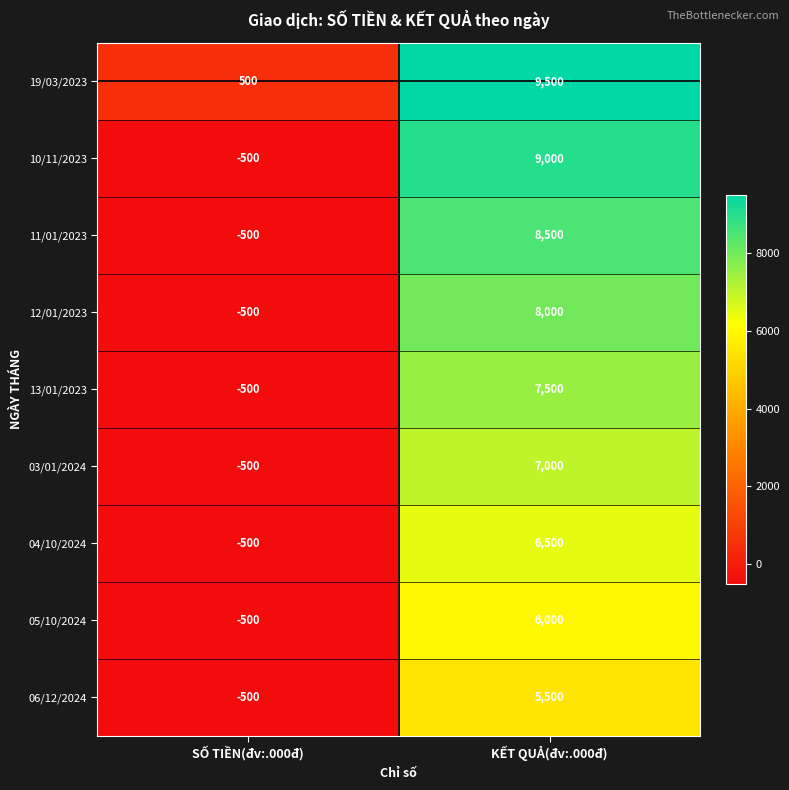

Reading left to right, what are all the values shown in this chart?

19/03/2023: SỐ TIỀN(đv:.000đ)=500	KẾT QUẢ(đv:.000đ)=9500
10/11/2023: SỐ TIỀN(đv:.000đ)=-500	KẾT QUẢ(đv:.000đ)=9000
11/01/2023: SỐ TIỀN(đv:.000đ)=-500	KẾT QUẢ(đv:.000đ)=8500
12/01/2023: SỐ TIỀN(đv:.000đ)=-500	KẾT QUẢ(đv:.000đ)=8000
13/01/2023: SỐ TIỀN(đv:.000đ)=-500	KẾT QUẢ(đv:.000đ)=7500
03/01/2024: SỐ TIỀN(đv:.000đ)=-500	KẾT QUẢ(đv:.000đ)=7000
04/10/2024: SỐ TIỀN(đv:.000đ)=-500	KẾT QUẢ(đv:.000đ)=6500
05/10/2024: SỐ TIỀN(đv:.000đ)=-500	KẾT QUẢ(đv:.000đ)=6000
06/12/2024: SỐ TIỀN(đv:.000đ)=-500	KẾT QUẢ(đv:.000đ)=5500